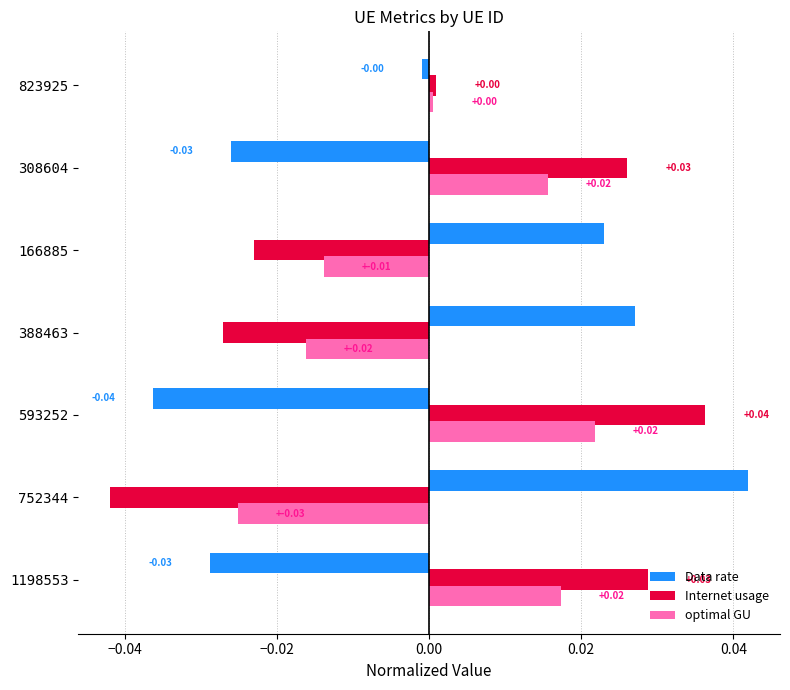

Is the value of optimal GU at 1198553 greater than the value of Internet usage at 388463?

Yes